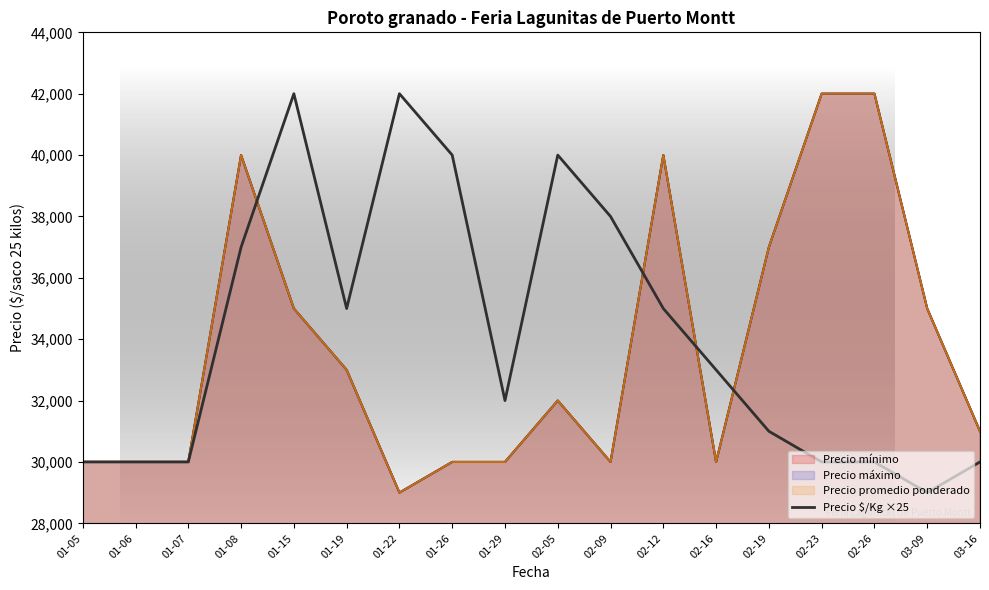

List the labels in order of value, largest first.

01-15, 01-22, 01-26, 02-05, 02-09, 01-08, 01-19, 02-12, 02-16, 01-29, 02-19, 01-05, 01-06, 01-07, 02-23, 02-26, 03-16, 03-09